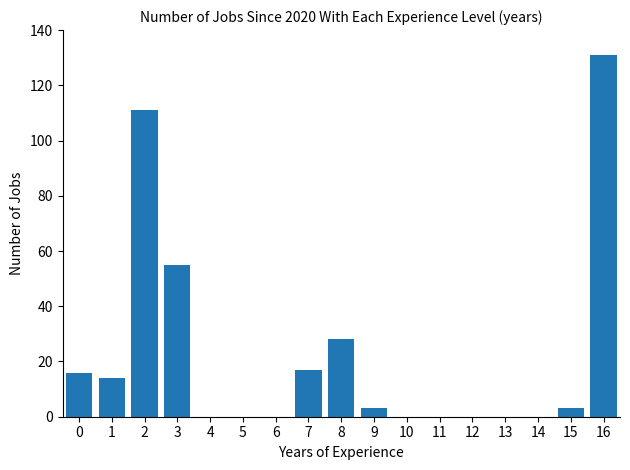

What is the maximum value shown in the chart?

131